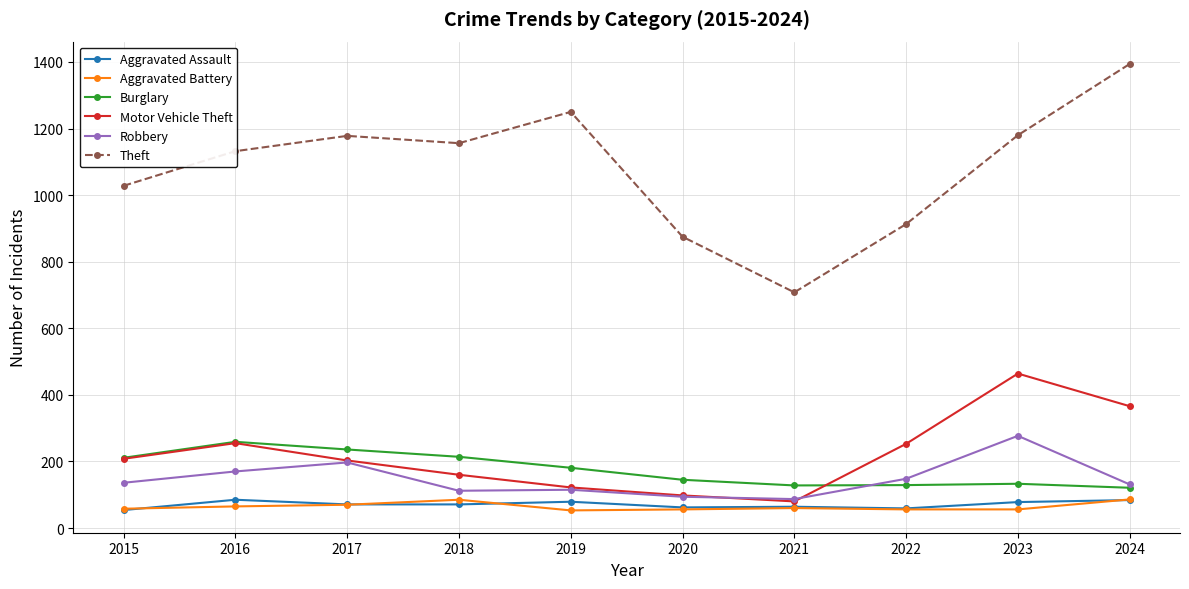

Does the chart display data point markers on the line(s)?

Yes